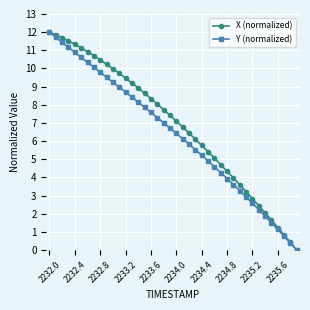

What is the greatest value displayed?

12.0